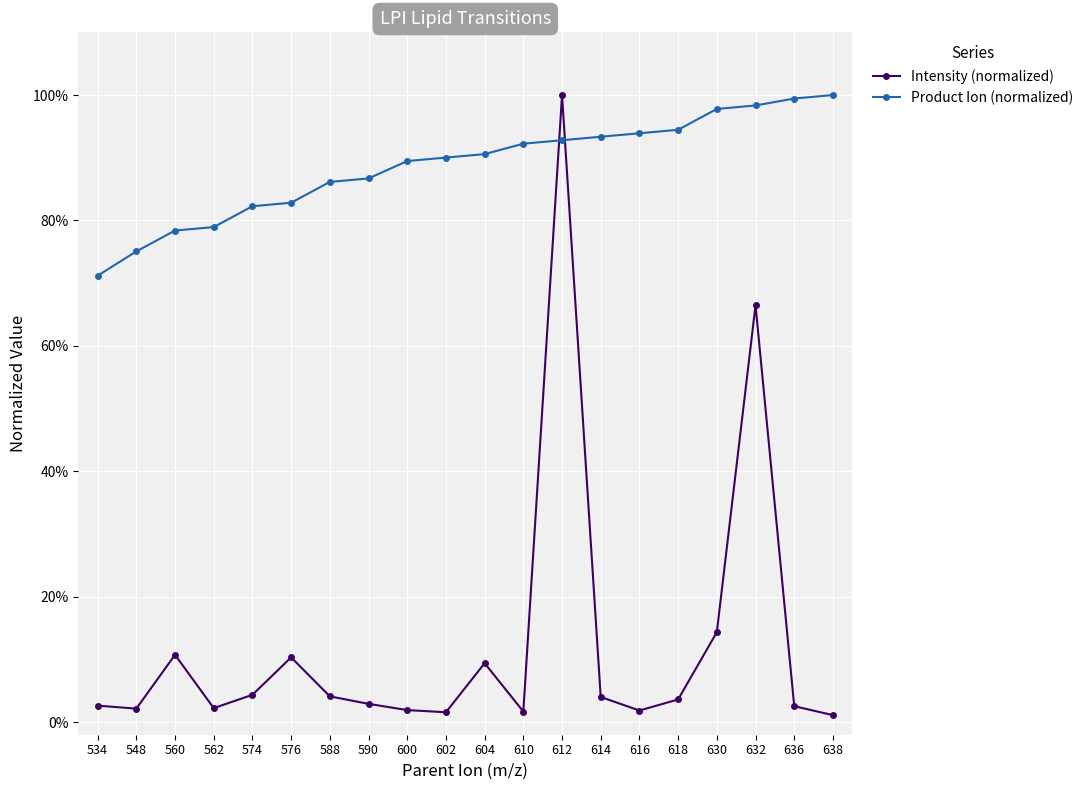

Is it true that Intensity (normalized) equals 0.1 at 604?

True